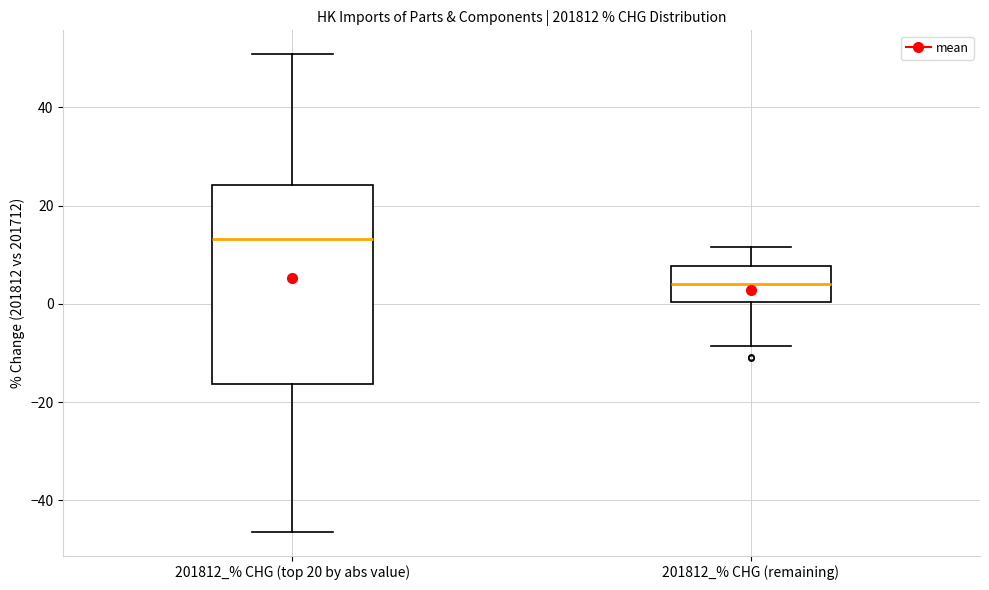

Reading left to right, transcribe this box plot: for each box, give where its median line is, the range the box spans, and where its two whiskers end, as read against the y-axis. The values are not printed on the chart, so give them approximately, as read against the axis.

201812_% CHG (top 20 by abs value): median 14, box -16 to 24, whiskers -46 to 50
201812_% CHG (remaining): median 4, box 0 to 8, whiskers -8 to 12